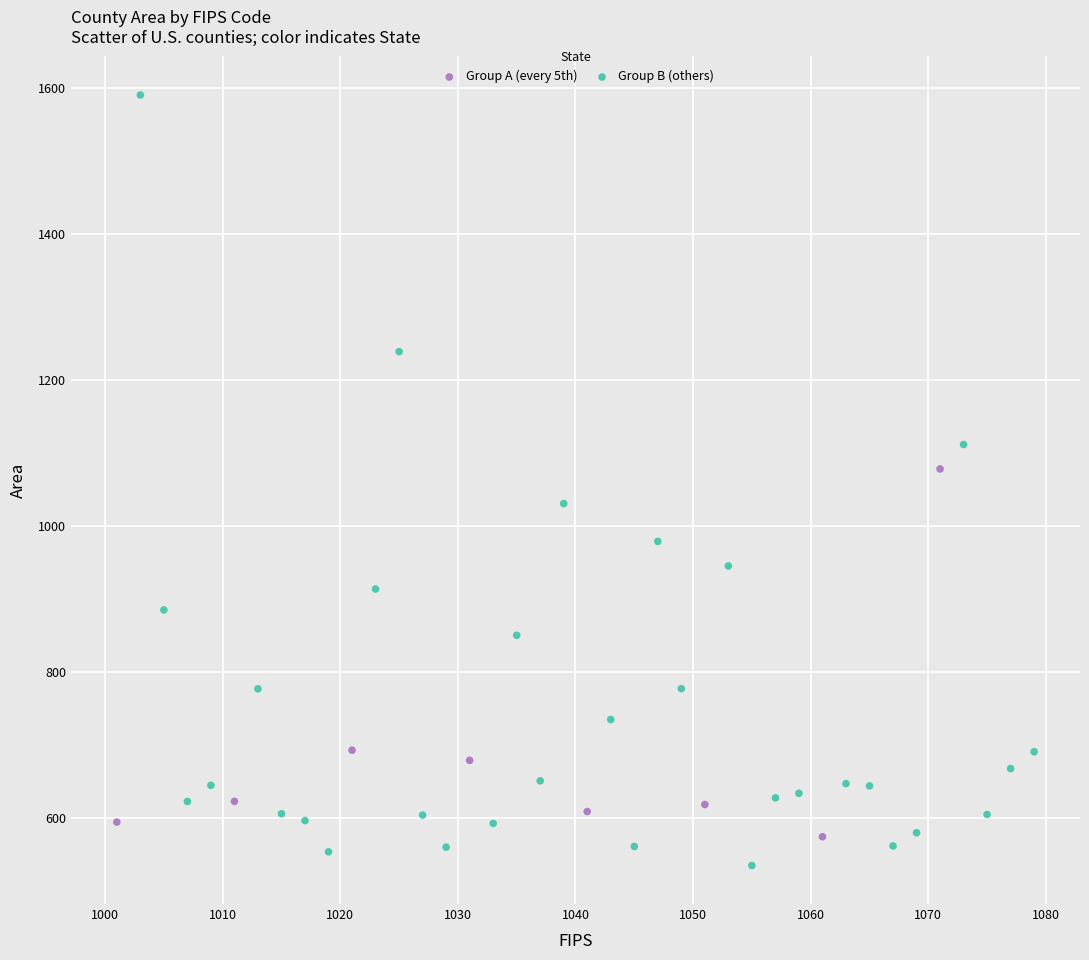

What are all the series names shown in the legend?

Group A (every 5th), Group B (others)